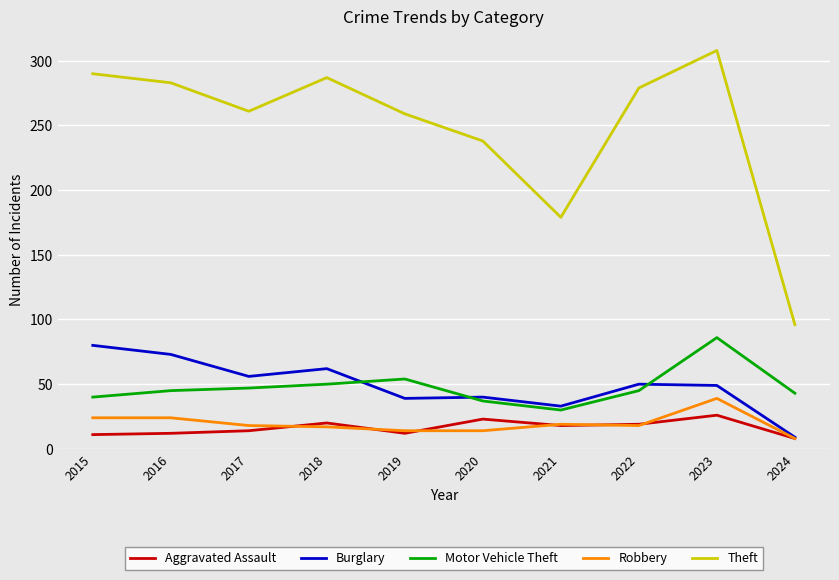

At which label does Robbery first exceed 18?

2015